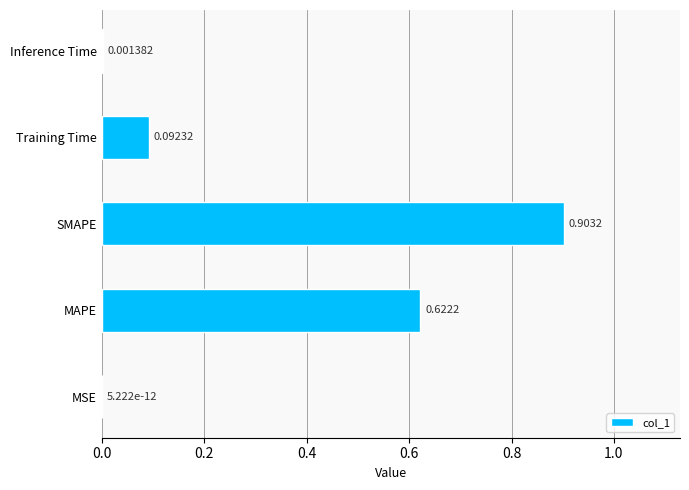

Which label corresponds to the largest value in the chart?

SMAPE